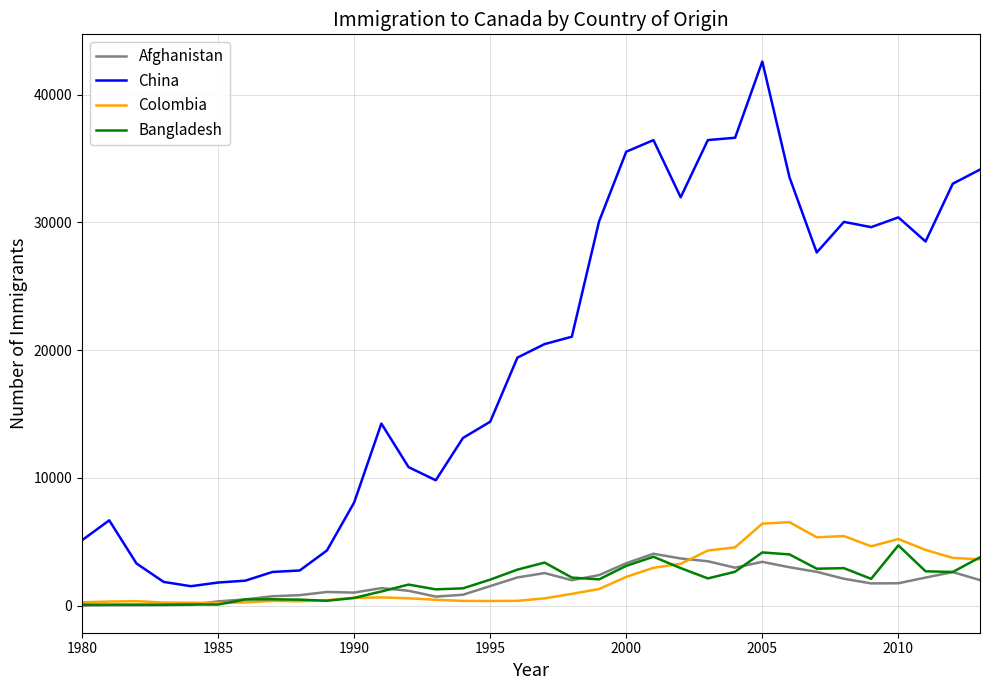

True or false: China and Colombia intersect in this chart.

False